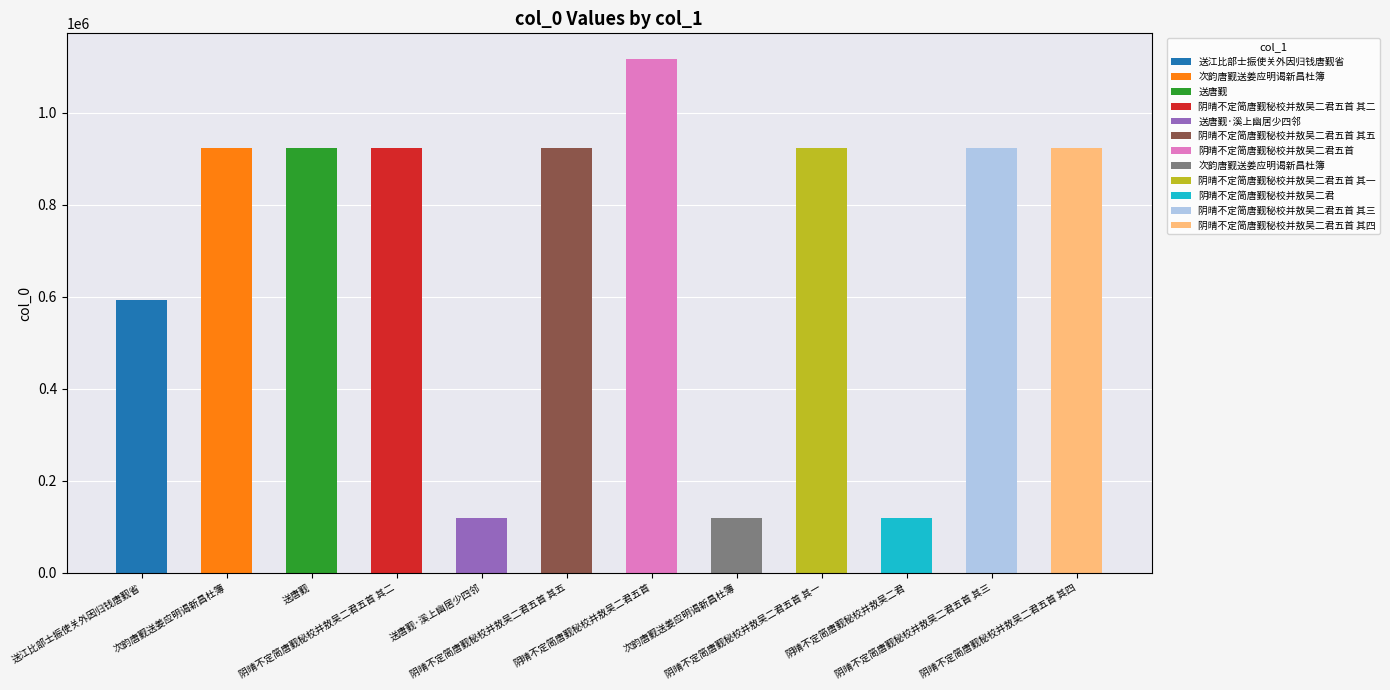

List the labels in order of value, largest first.

阴晴不定简唐觐秘校并敖吴二君五首, 送唐觐, 阴晴不定简唐觐秘校并敖吴二君五首 其一, 阴晴不定简唐觐秘校并敖吴二君五首 其二, 阴晴不定简唐觐秘校并敖吴二君五首 其三, 阴晴不定简唐觐秘校并敖吴二君五首 其四, 阴晴不定简唐觐秘校并敖吴二君五首 其五, 次韵唐觐送姜应明谒新昌杜簿, 送江比部士振使关外因归钱唐觐省, 阴晴不定简唐觐秘校并敖吴二君, 次韵唐觐送姜应明谒新昌杜簿, 送唐觐·溪上幽居少四邻